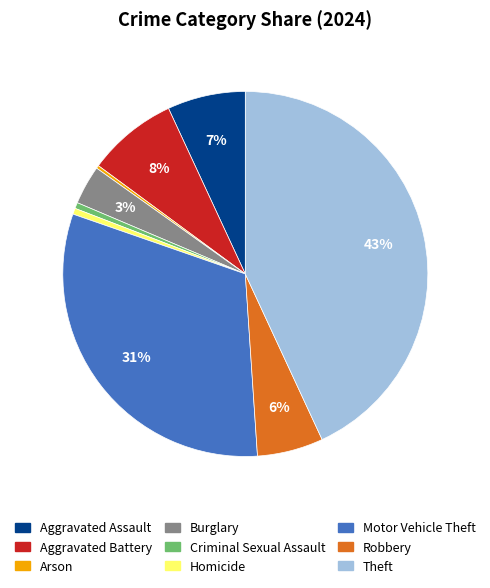

To the nearest percent, what is the combined percentage of Burglary and Aggravated Assault?

10%